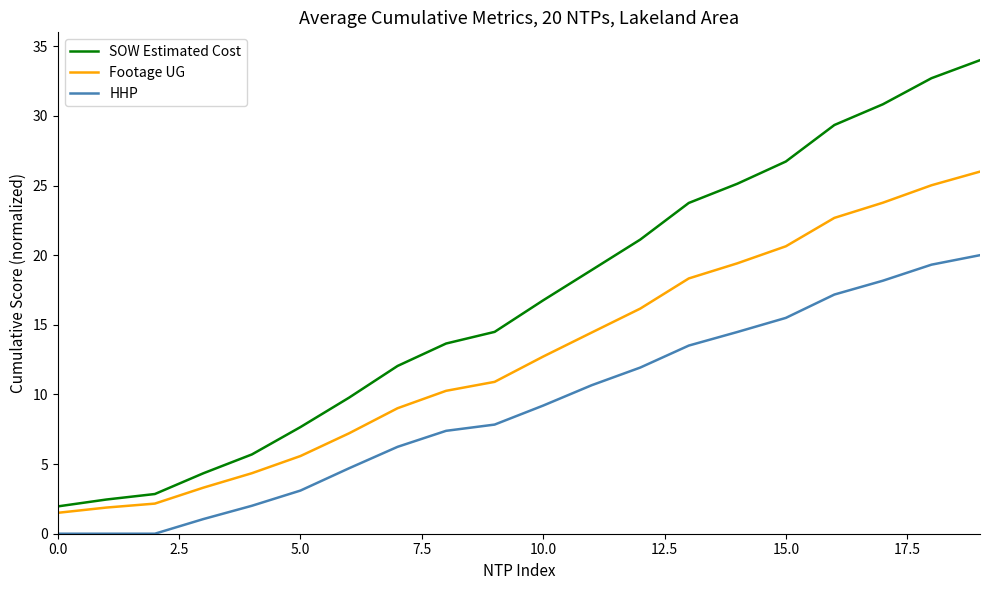

What is the difference between the maximum and minimum values in the HHP series?

20.0